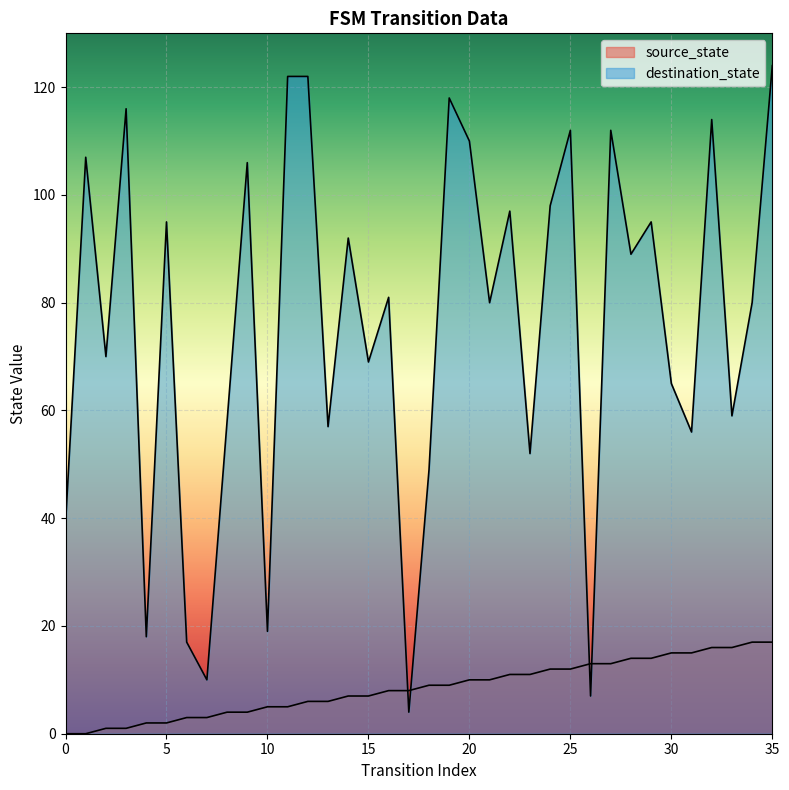

At 20, list the series in order from smallest to largest.

source_state, destination_state